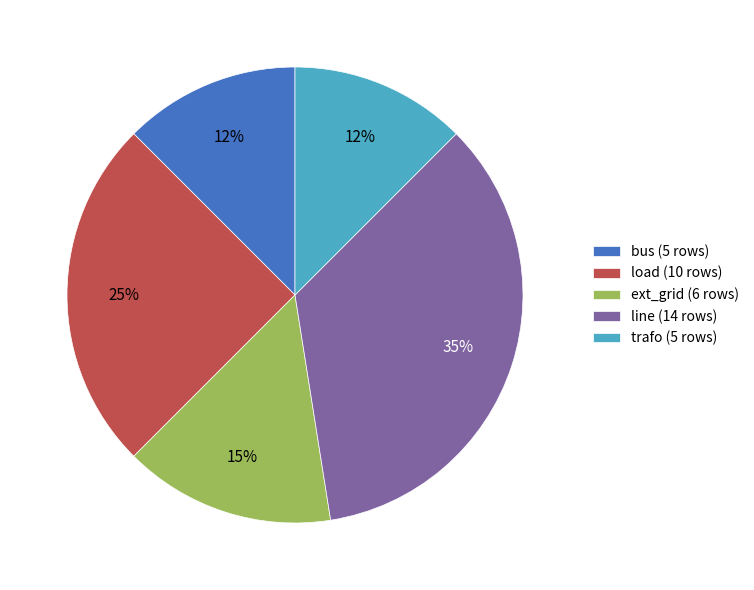

True or false: load accounts for 18% of the total.

False